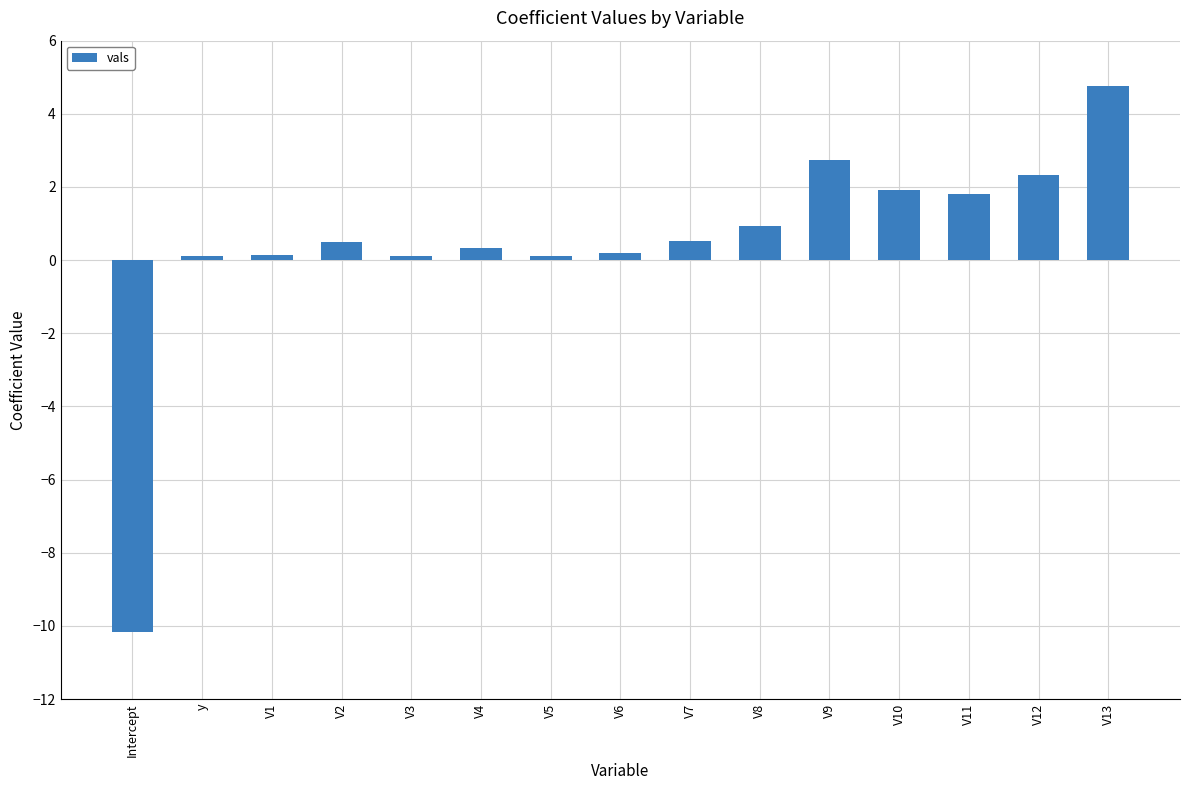

Which label corresponds to the largest value in the chart?

V13